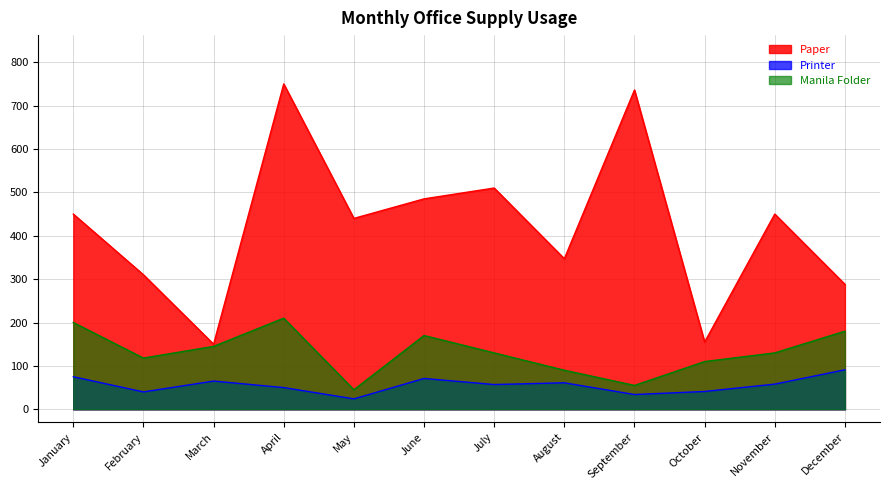

How many categories are shown in the chart?

12